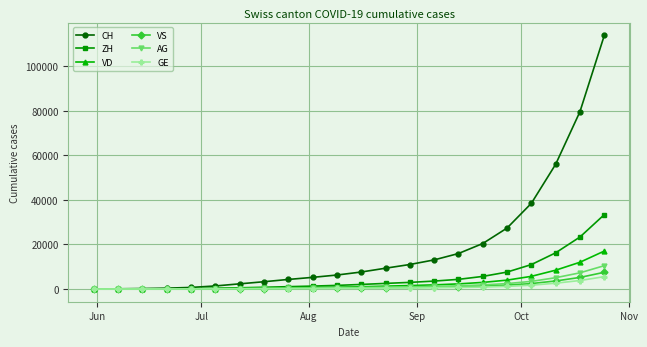

How many lines are shown in the chart?

6